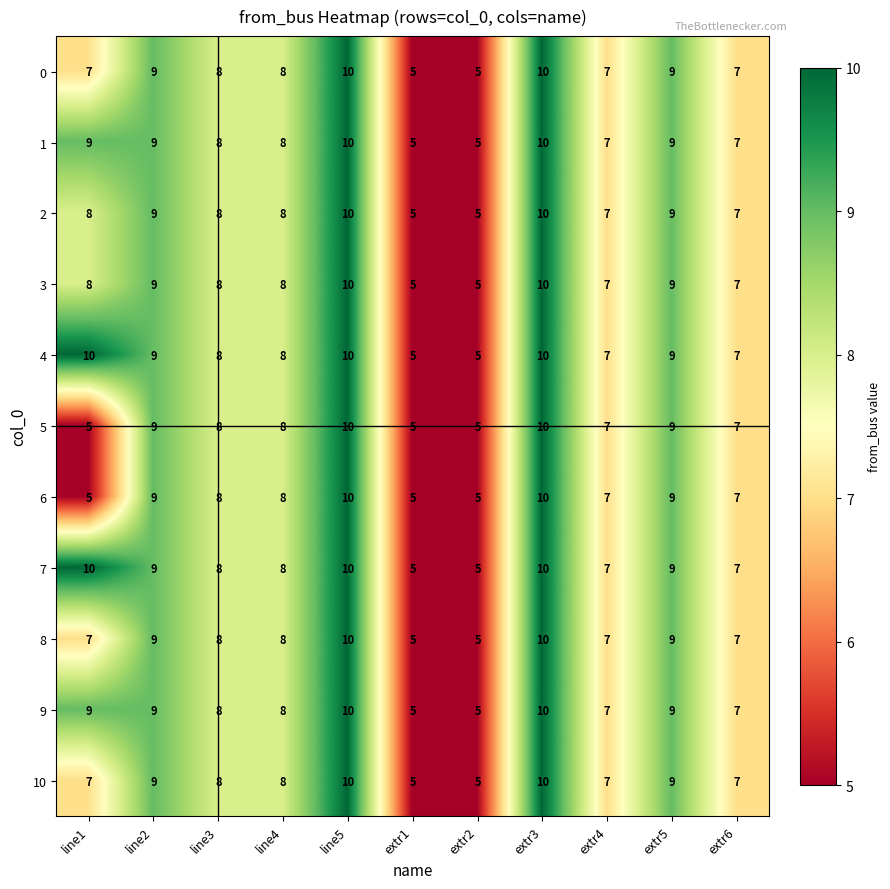

What is the smallest value displayed?

5